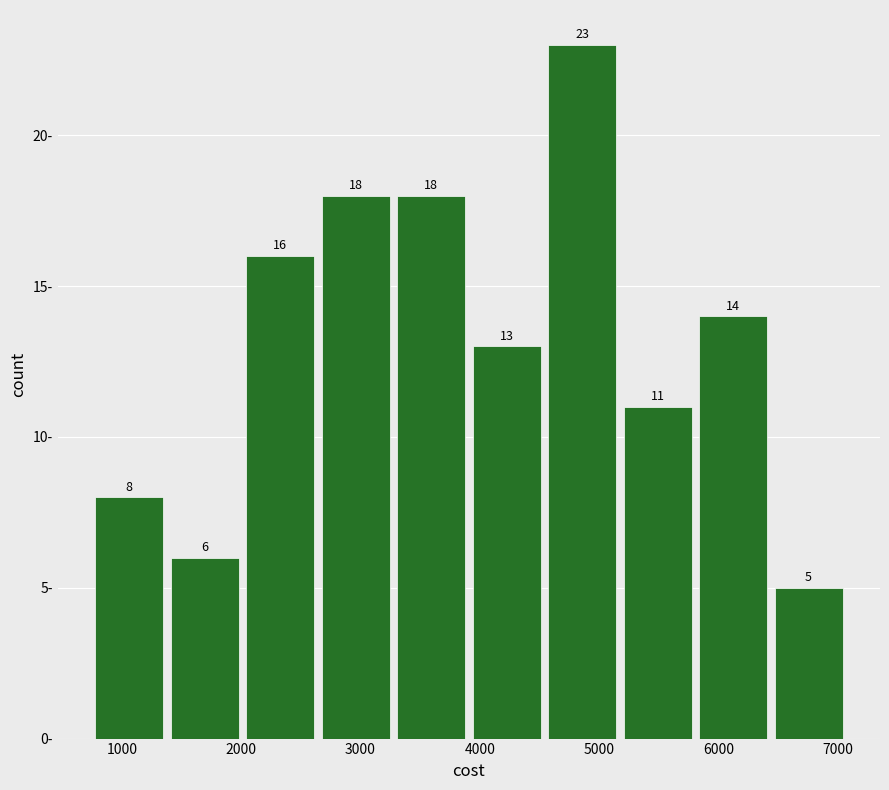

Reading left to right, list every bar in this chart as the range it spans on the x-axis followed by its height. The bar edges are not printed on the chart, so give them approximately, as read against the axis.

700 to 1400: 8
1400 to 2000: 6
2000 to 2600: 16
2600 to 3300: 18
3300 to 3900: 18
3900 to 4500: 13
4500 to 5200: 23
5200 to 5800: 11
5800 to 6400: 14
6400 to 7100: 5